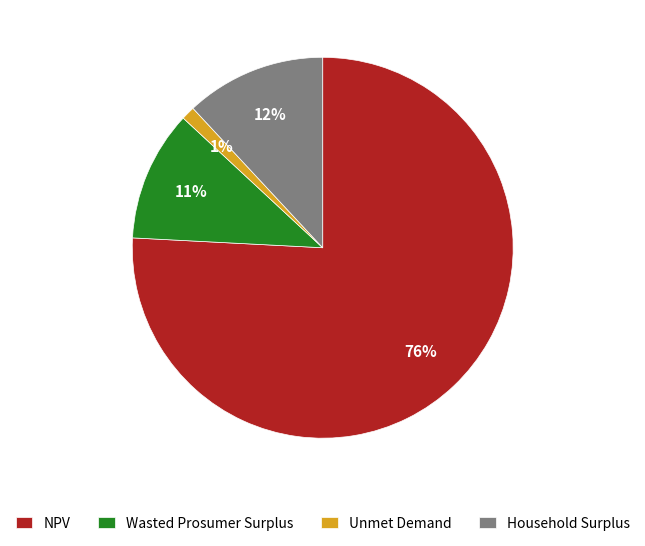

What is the smallest slice in the pie chart?

Unmet Demand